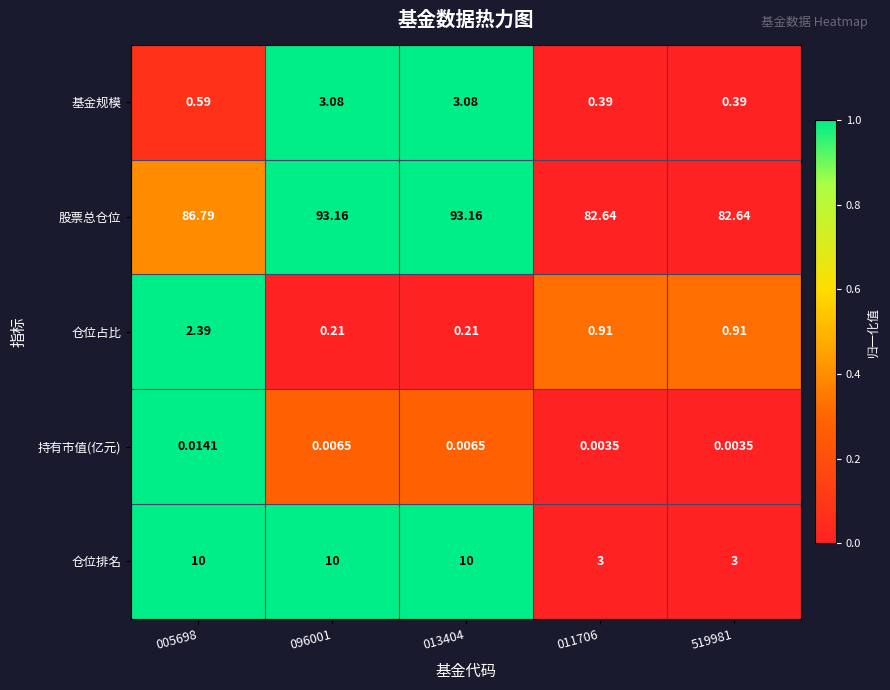

What is the total value across all series at 011706?

86.9